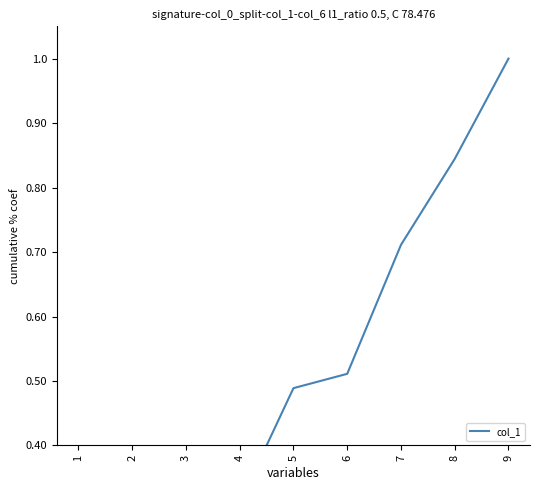

Rank the categories by value from lowest to highest.

1, 2, 3, 4, 5, 6, 7, 8, 9